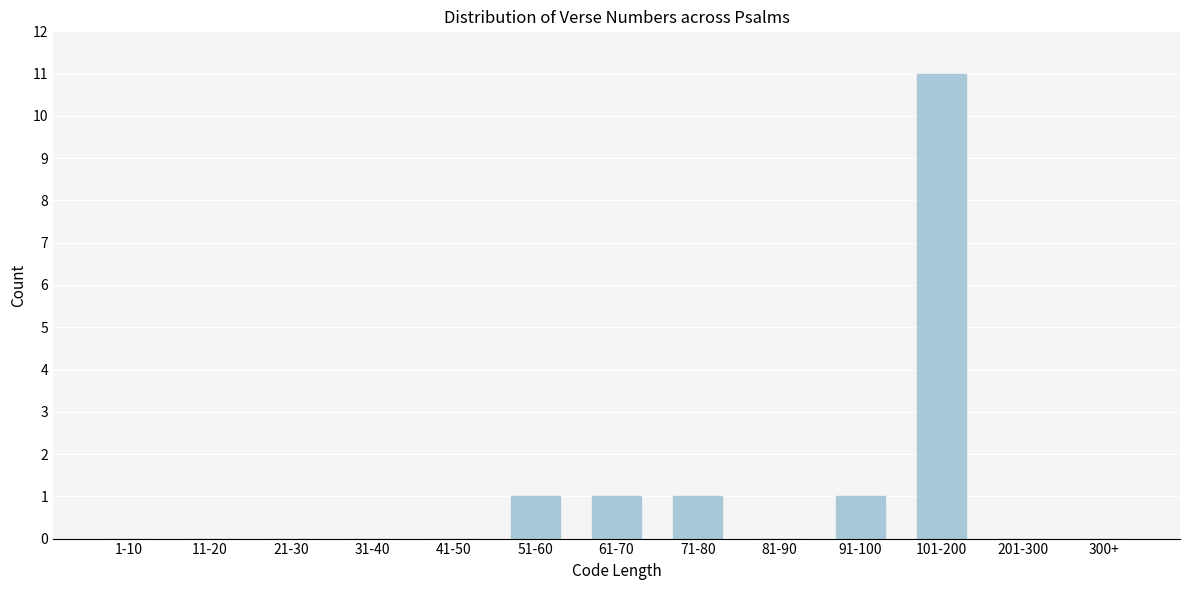

Reading right to left, what are all the values shown in this chart?

300+=0	201-300=0	101-200=11	91-100=1	81-90=0	71-80=1	61-70=1	51-60=1	41-50=0	31-40=0	21-30=0	11-20=0	1-10=0